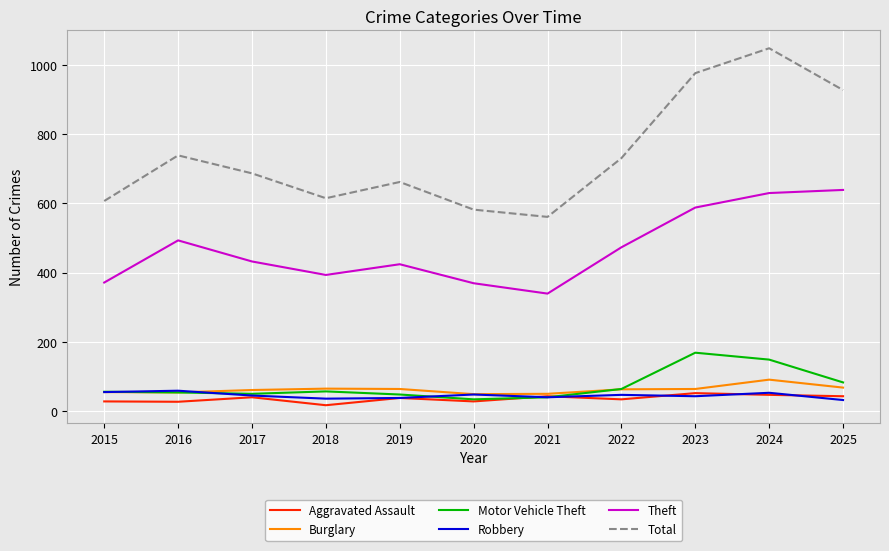

Which series changed the most between 2019 and 2021?

Total